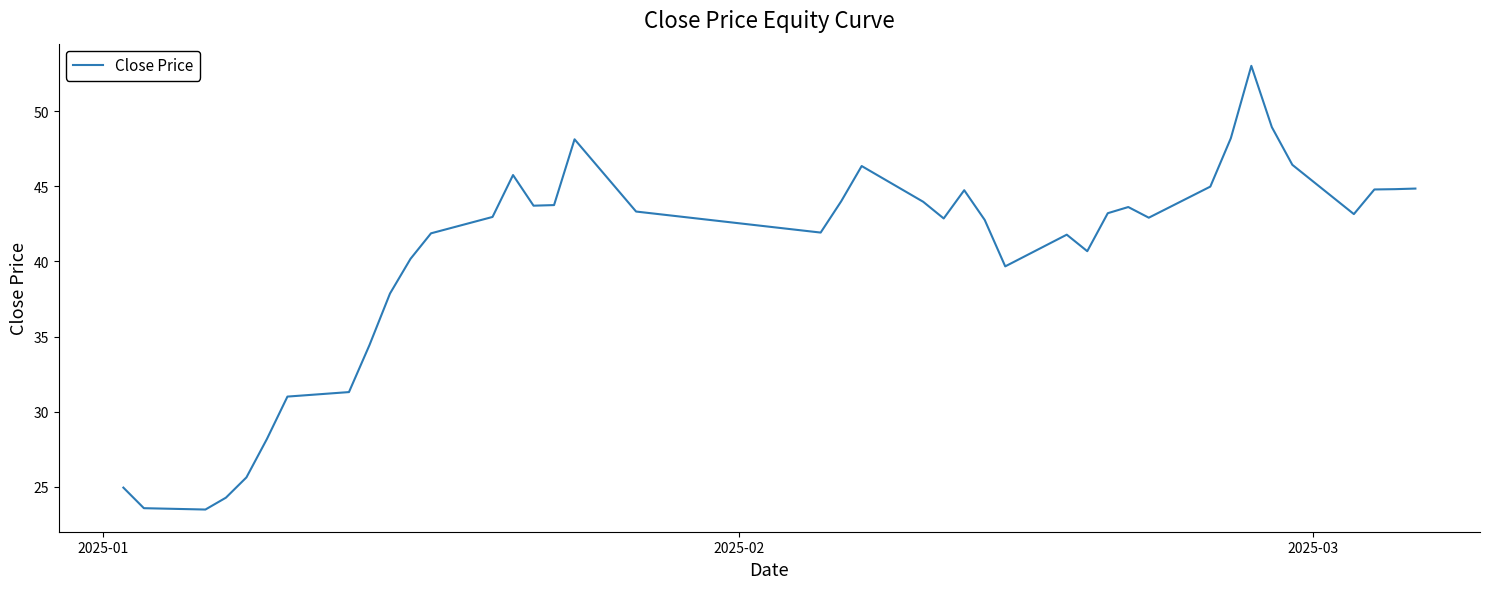

Is this an area chart (filled region under the line)?

No